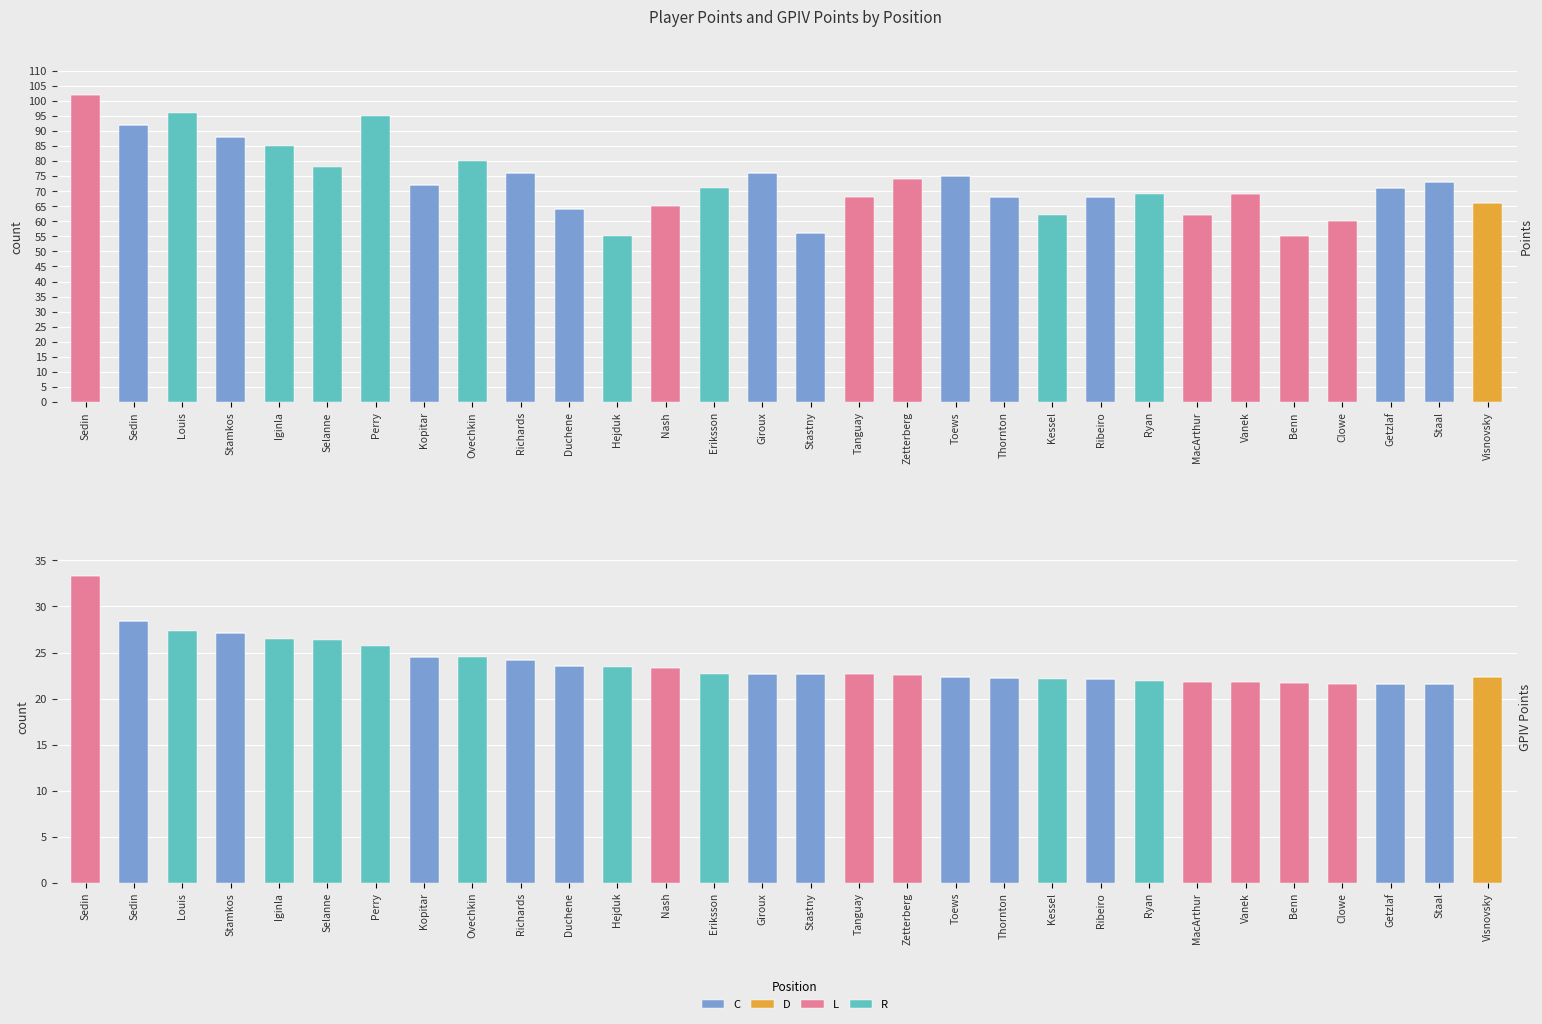

Reading right to left, what are all the values shown in this chart?

C: 0.0	21.5	21.6	0.0	0.0	0.0	0.0	0.0	22.1	0.0	22.2	22.4	0.0	0.0	22.7	22.7	0.0	0.0	0.0	23.5	24.2	0.0	24.5	0.0	0.0	0.0	27.1	0.0	28.4	0.0
D: 22.4	0.0	0.0	0.0	0.0	0.0	0.0	0.0	0.0	0.0	0.0	0.0	0.0	0.0	0.0	0.0	0.0	0.0	0.0	0.0	0.0	0.0	0.0	0.0	0.0	0.0	0.0	0.0	0.0	0.0
L: 0.0	0.0	0.0	21.6	21.7	21.8	21.8	0.0	0.0	0.0	0.0	0.0	22.5	22.6	0.0	0.0	0.0	23.3	0.0	0.0	0.0	0.0	0.0	0.0	0.0	0.0	0.0	0.0	0.0	33.3
R: 0.0	0.0	0.0	0.0	0.0	0.0	0.0	21.9	0.0	22.2	0.0	0.0	0.0	0.0	0.0	0.0	22.7	0.0	23.4	0.0	0.0	24.5	0.0	25.8	26.4	26.4	0.0	27.3	0.0	0.0